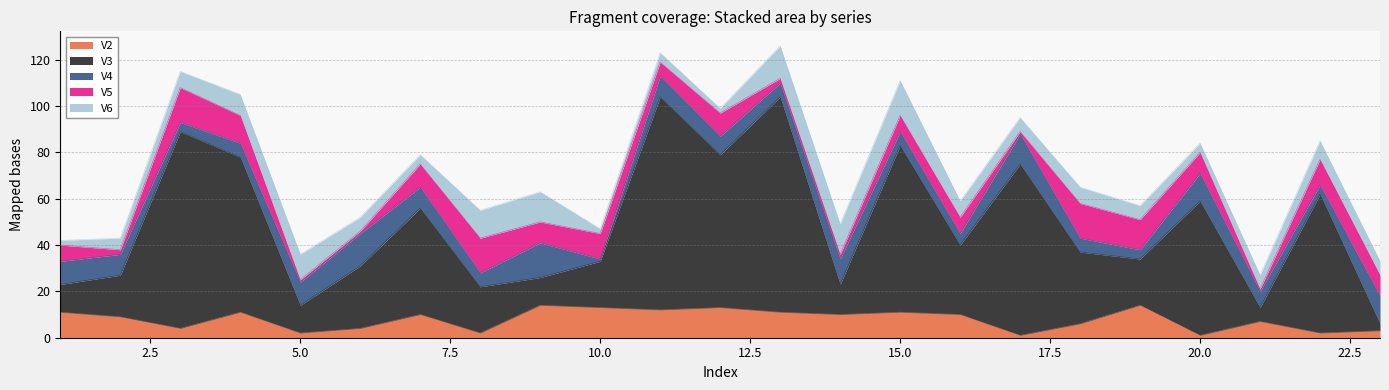

Does the chart have visible grid lines?

Yes